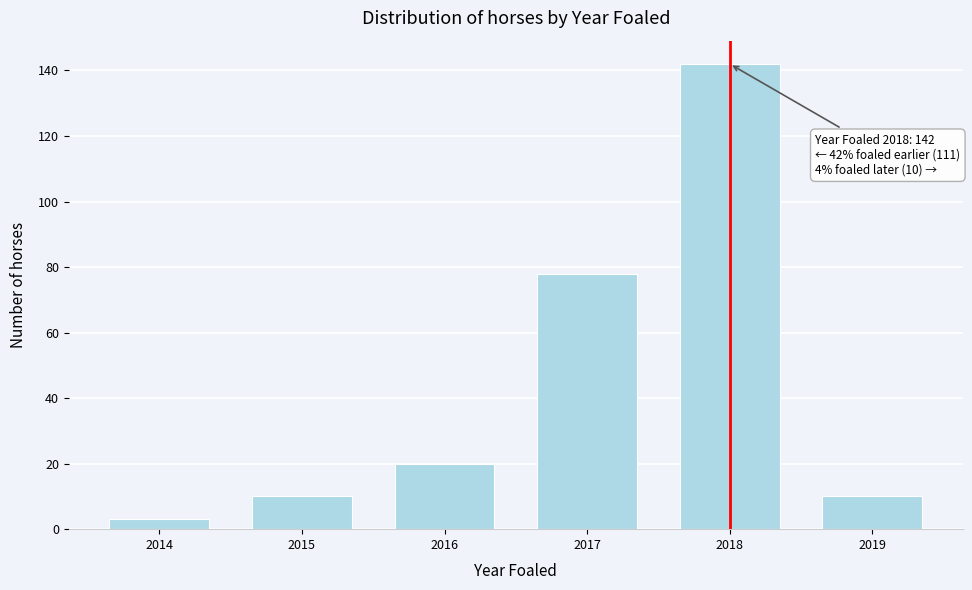

Reading left to right, what are all the values shown in this chart?

2014=3	2015=10	2016=20	2017=78	2018=142	2019=10